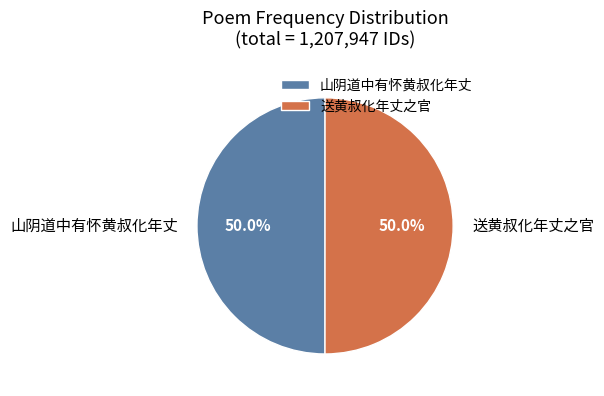

What portion of the pie excludes 山阴道中有怀黄叔化年丈?

50.0%